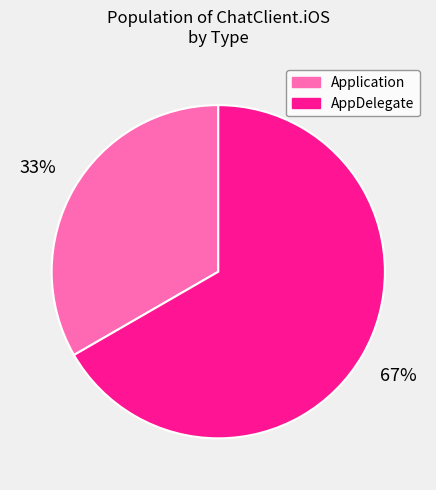

What is the smallest slice in the pie chart?

Application